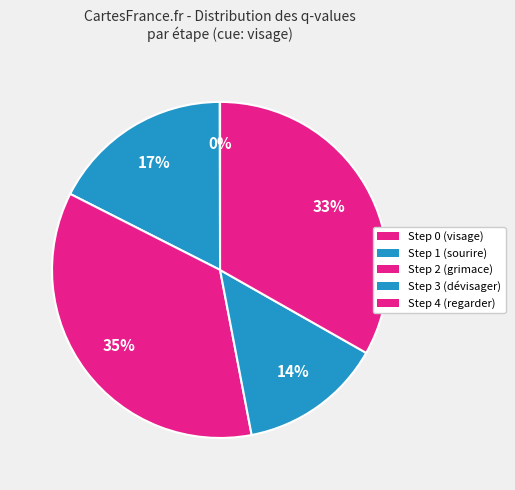

To the nearest percent, what portion does Step 2 represent?

35%